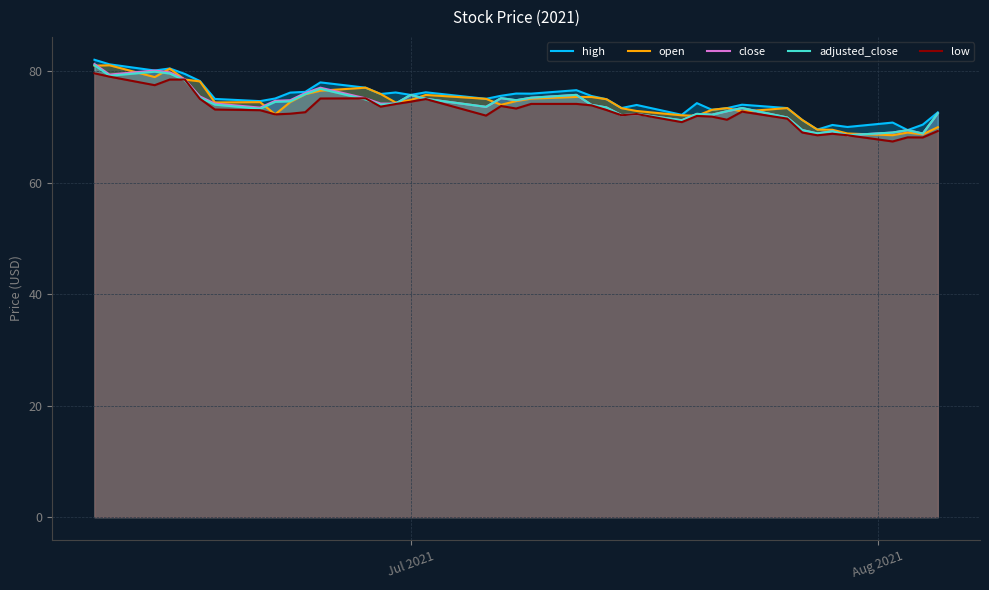

What is the smallest value displayed?

67.4